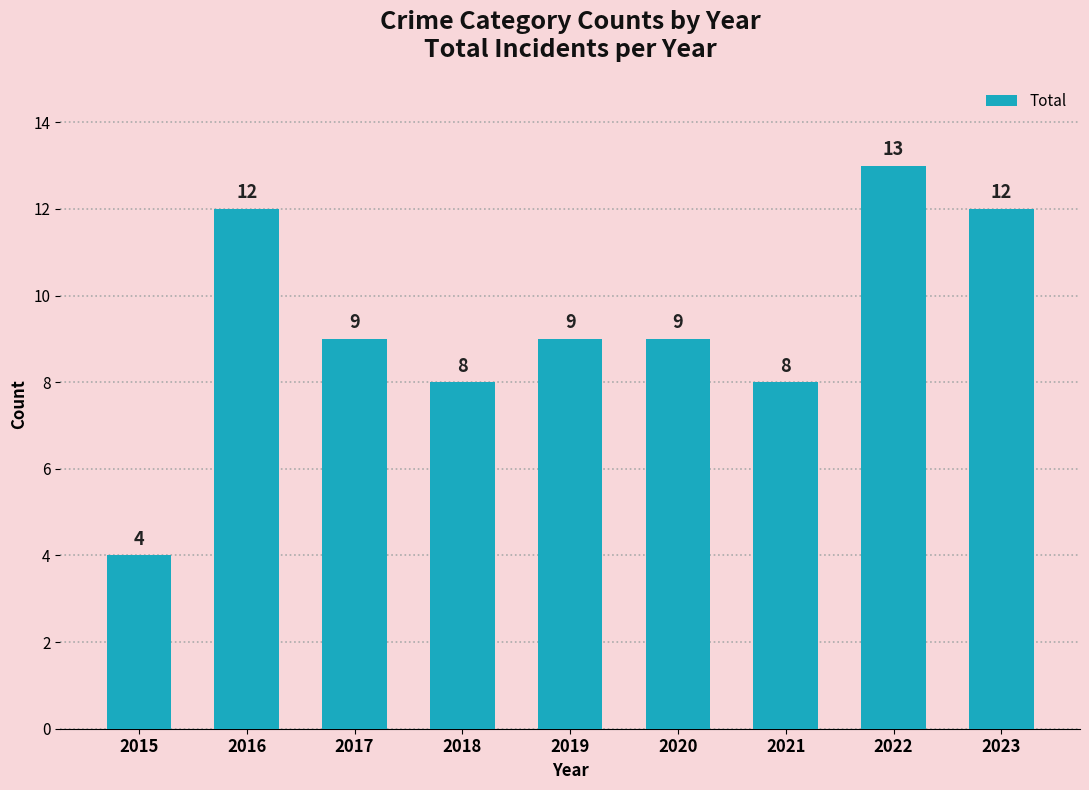

Is it true that the value at 2020 is 9?

True